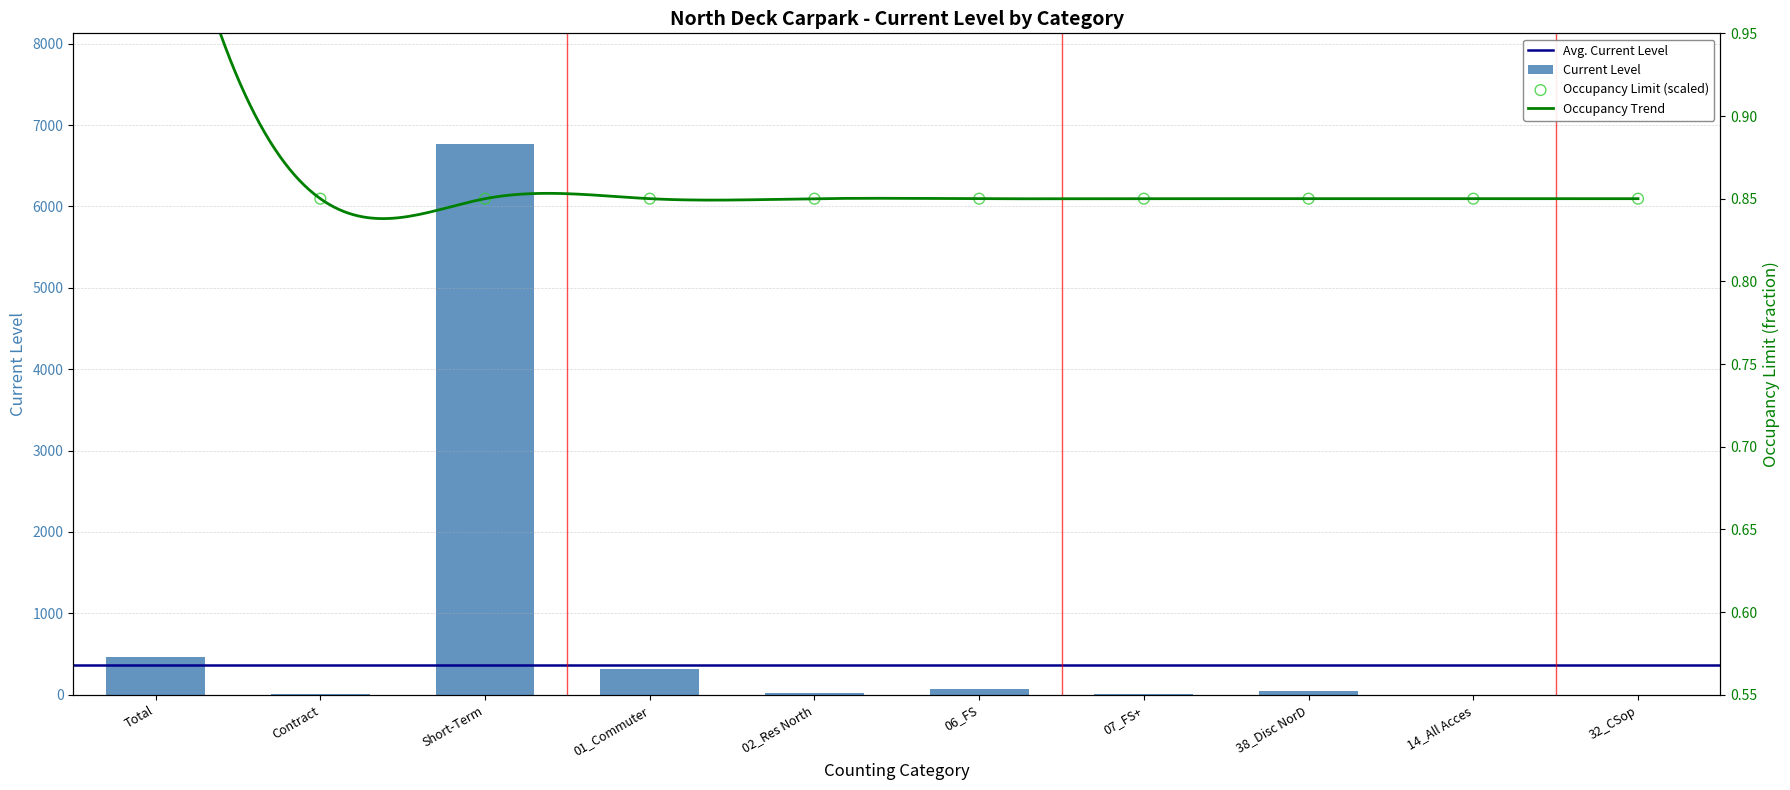

Which series has the largest total across all categories?

CURRENTLEVEL